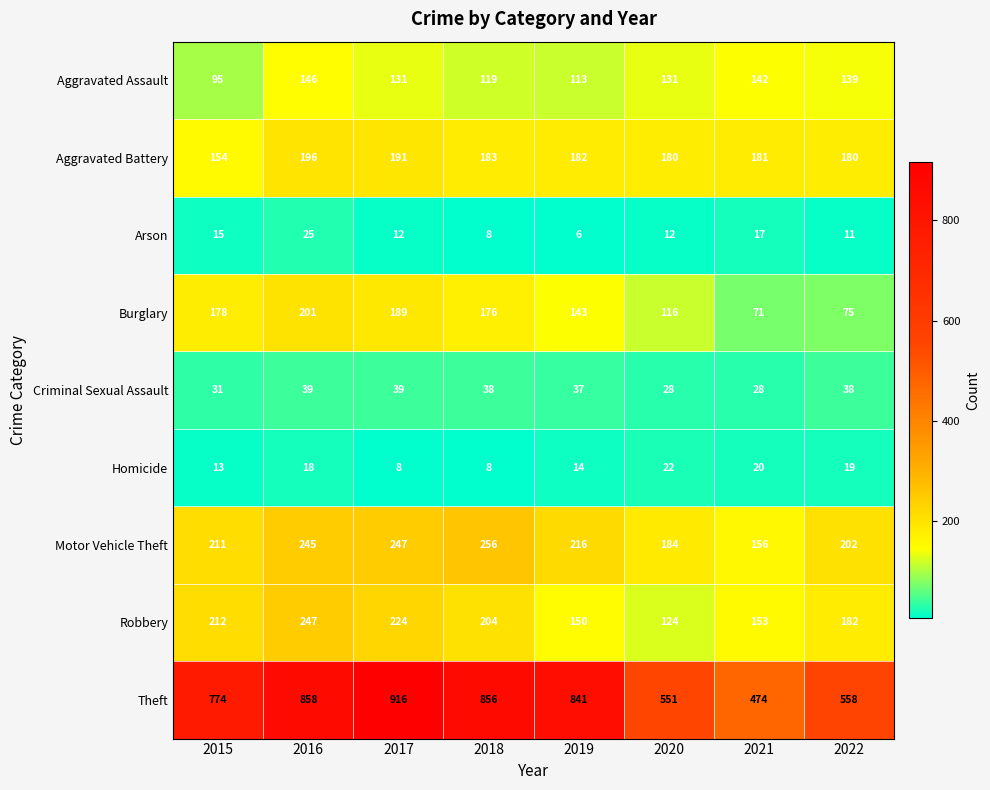

List the series in order of their peak value, lowest first.

Homicide, Arson, Criminal Sexual Assault, Aggravated Assault, Aggravated Battery, Burglary, Robbery, Motor Vehicle Theft, Theft